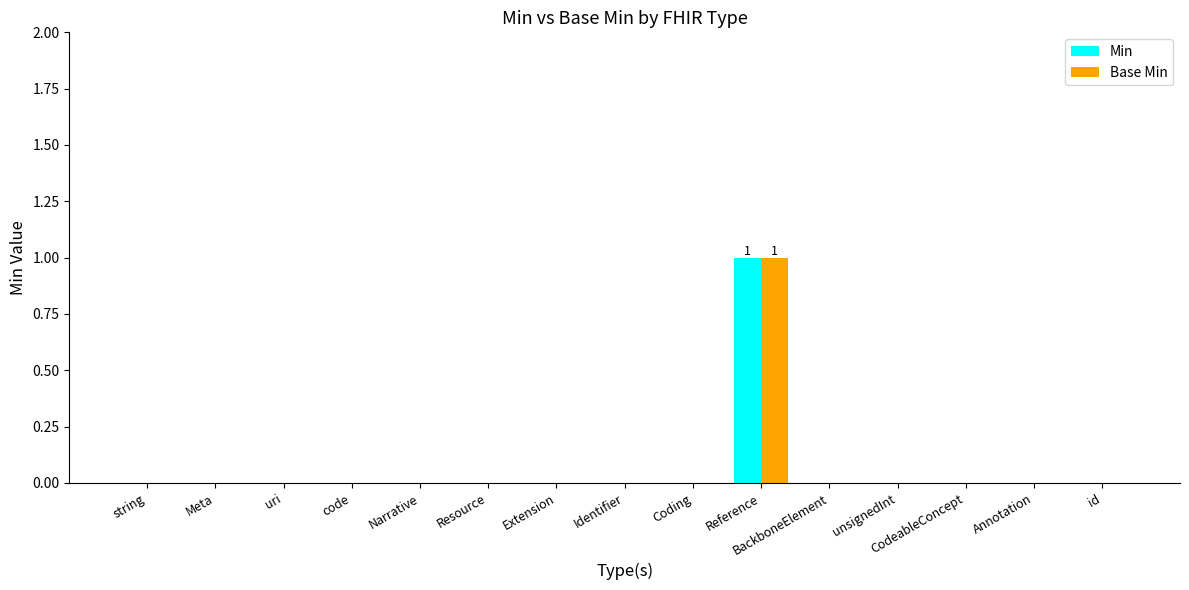

At which category is the sum across all series the highest?

Reference